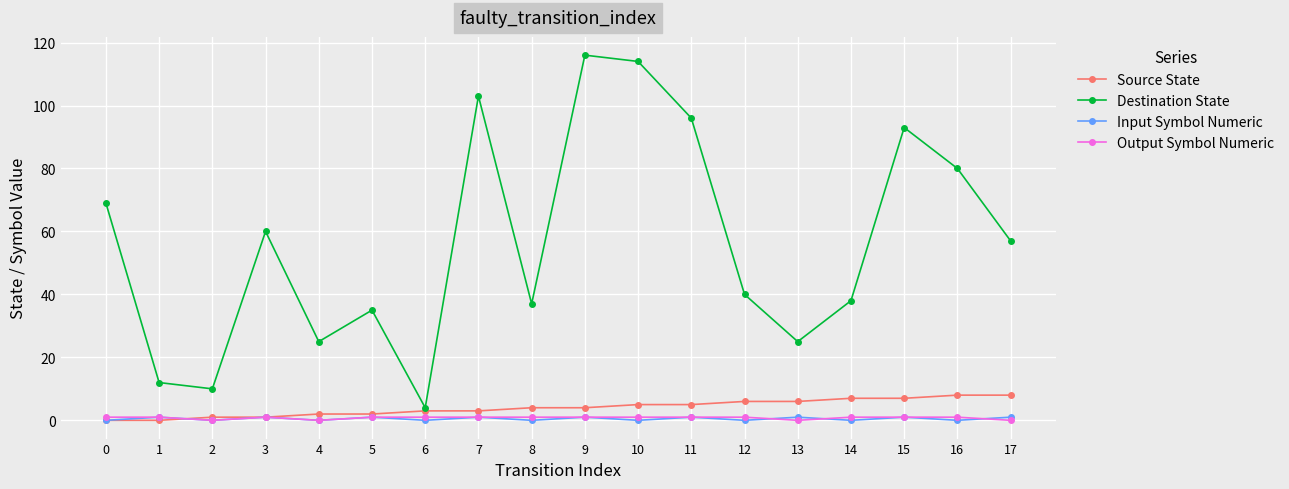

How many lines are shown in the chart?

4